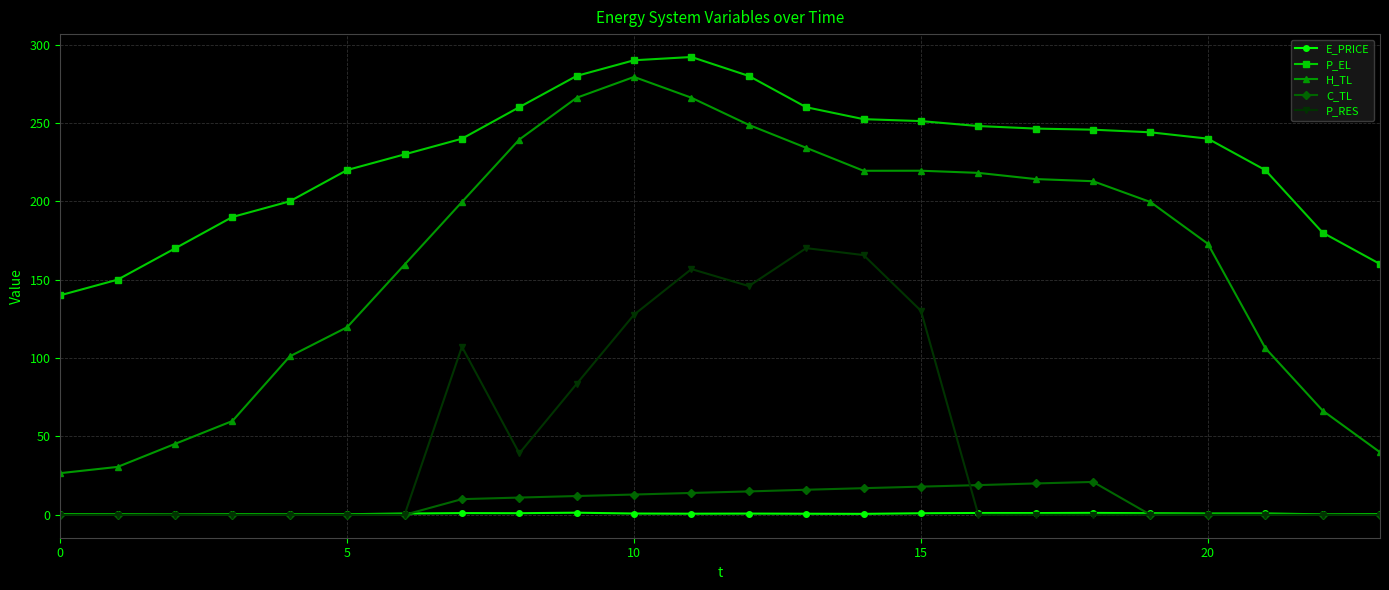

Which series has the widest spread of values?

H_TL